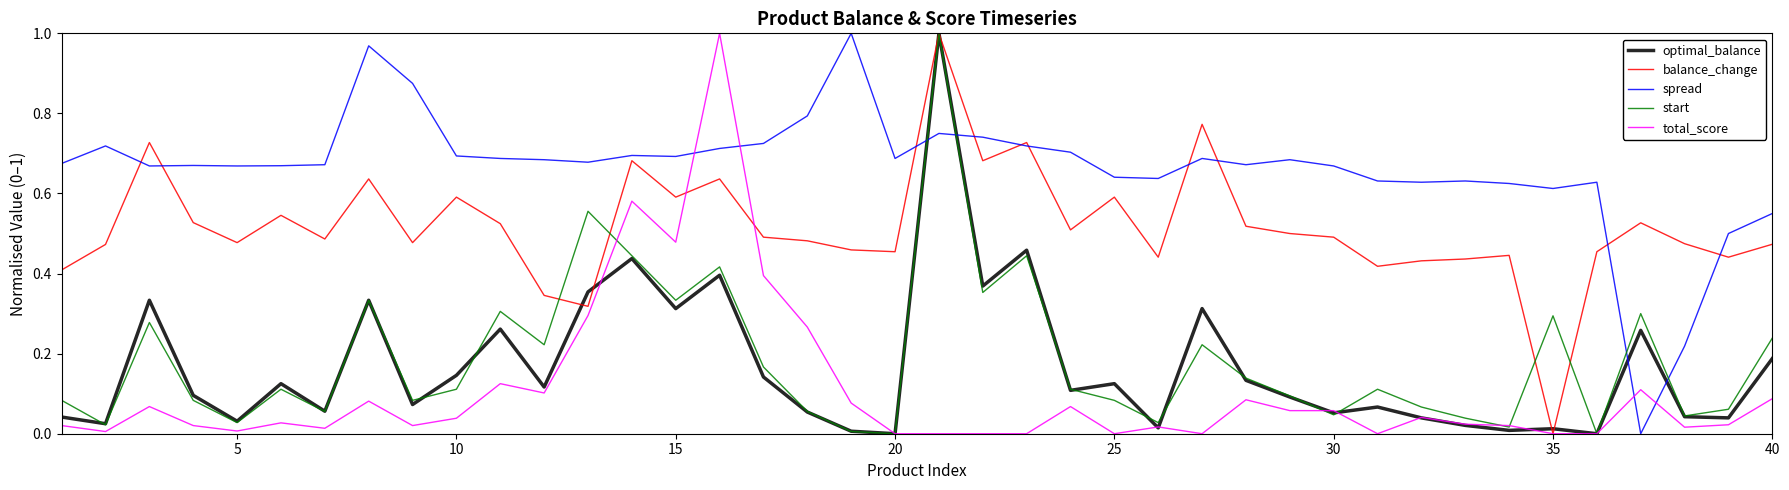

How many intersections are there between total_score and spread?

4